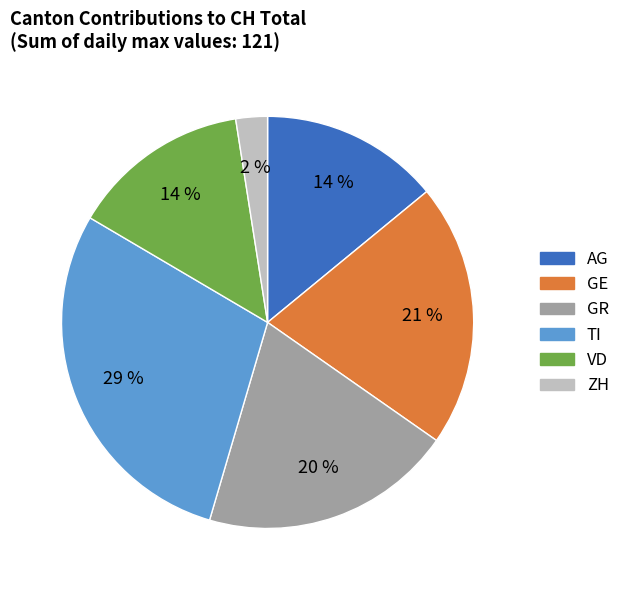

Does any single category account for the majority?

No